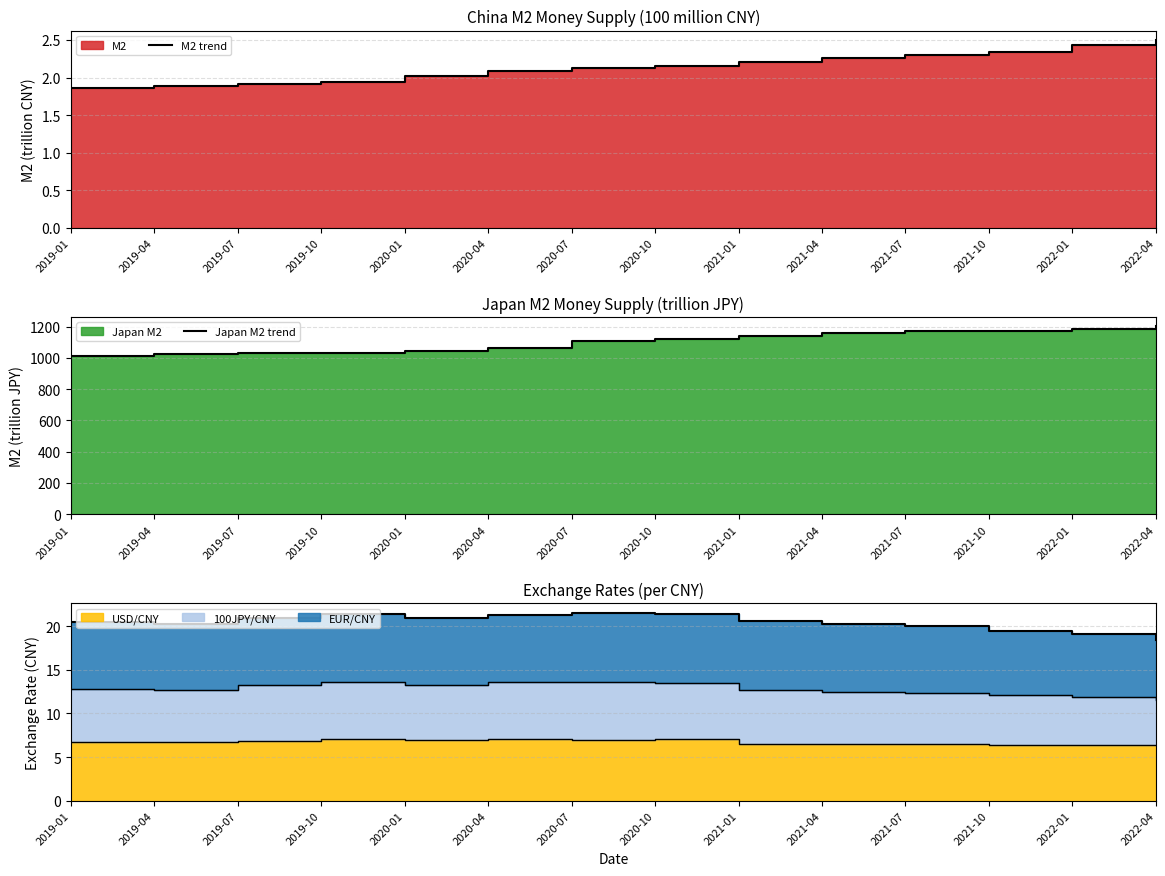

Read the Japan M2 trend value at 2019-07.

1029.0